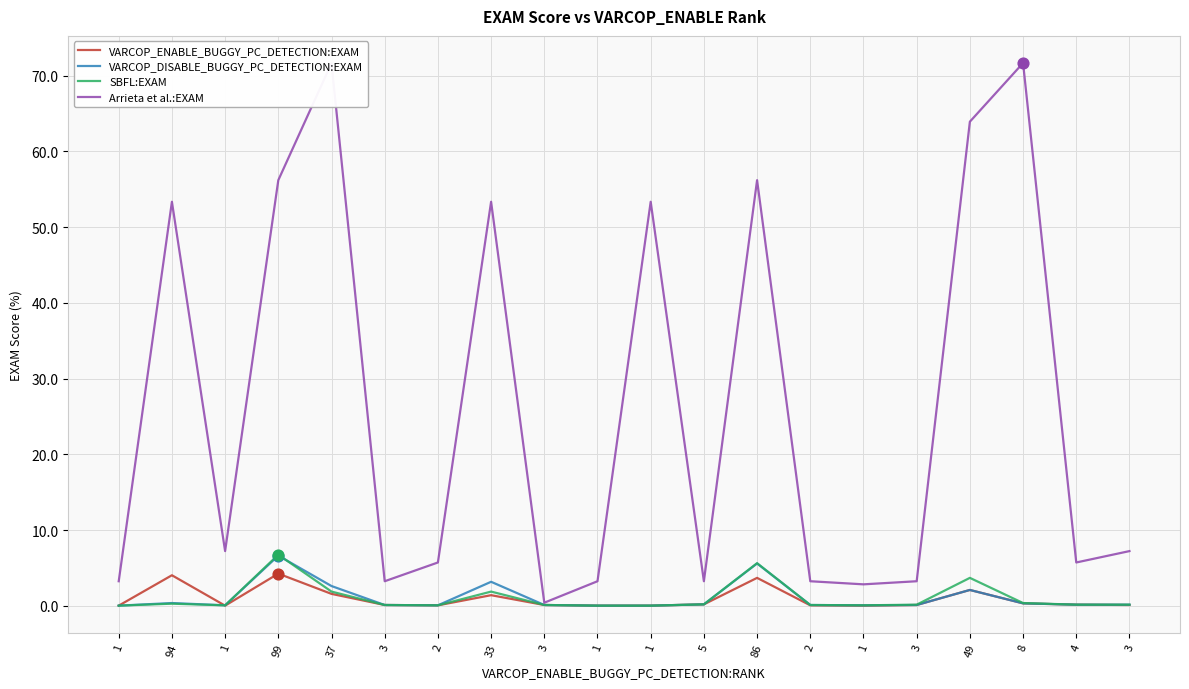

Is the value of SBFL:EXAM at 86 greater than the value of Arrieta et al.:EXAM at 86?

No